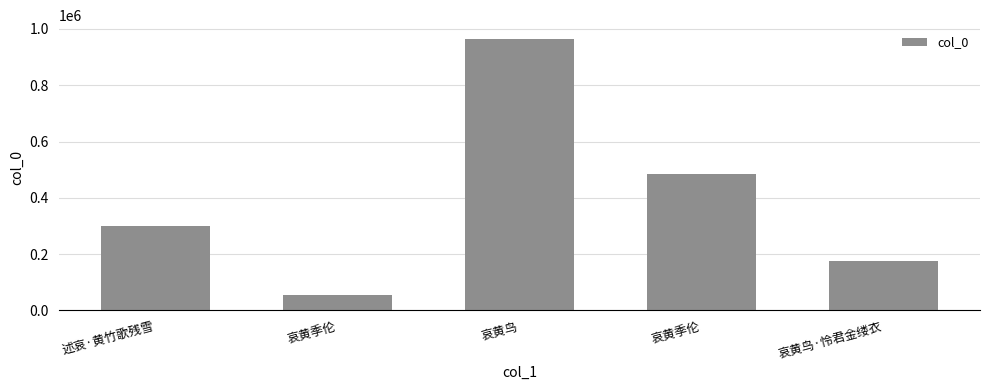

Are the bars grouped side by side (vs. stacked)?

No